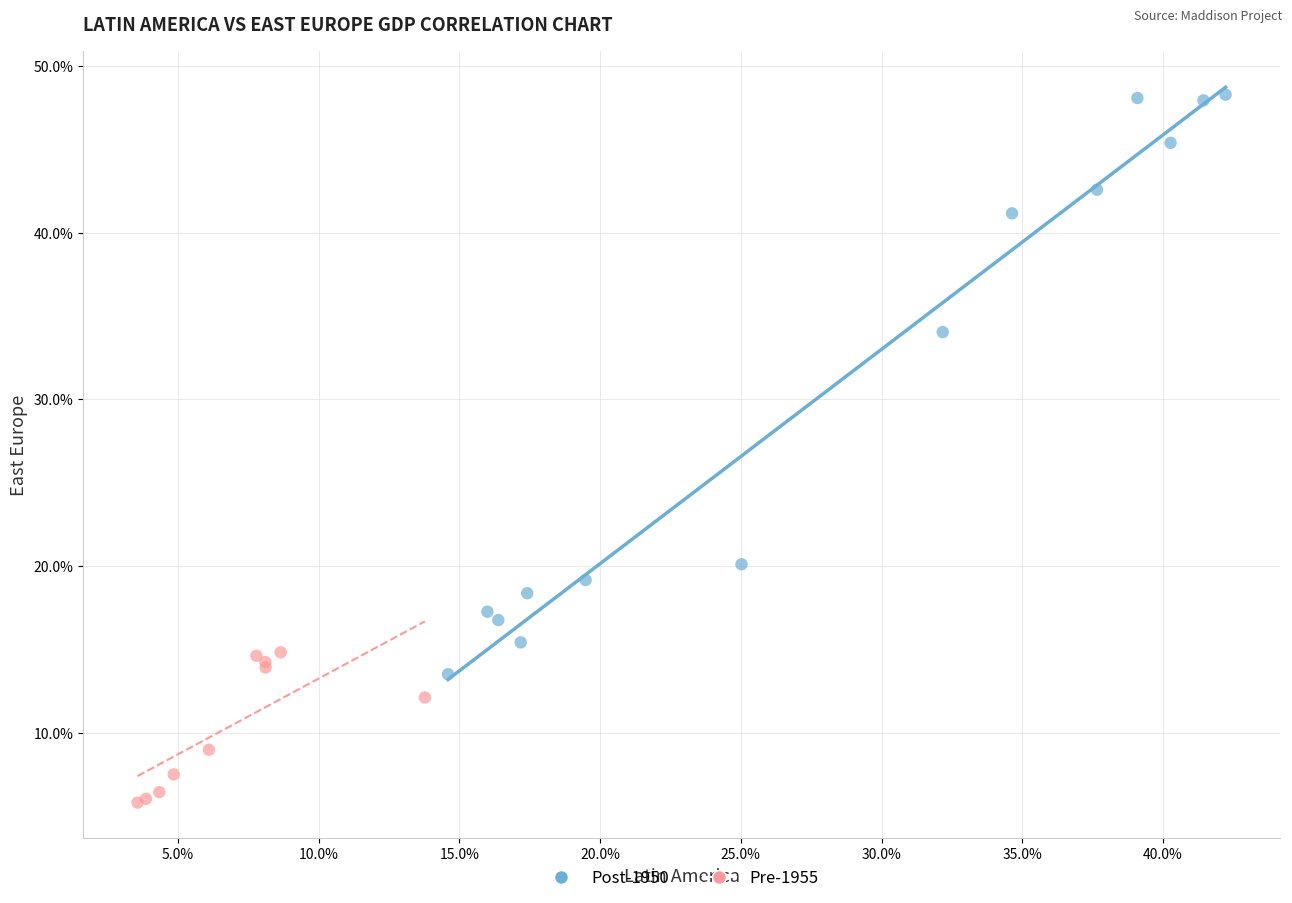

What are all the series names shown in the legend?

Post-1950, Pre-1955